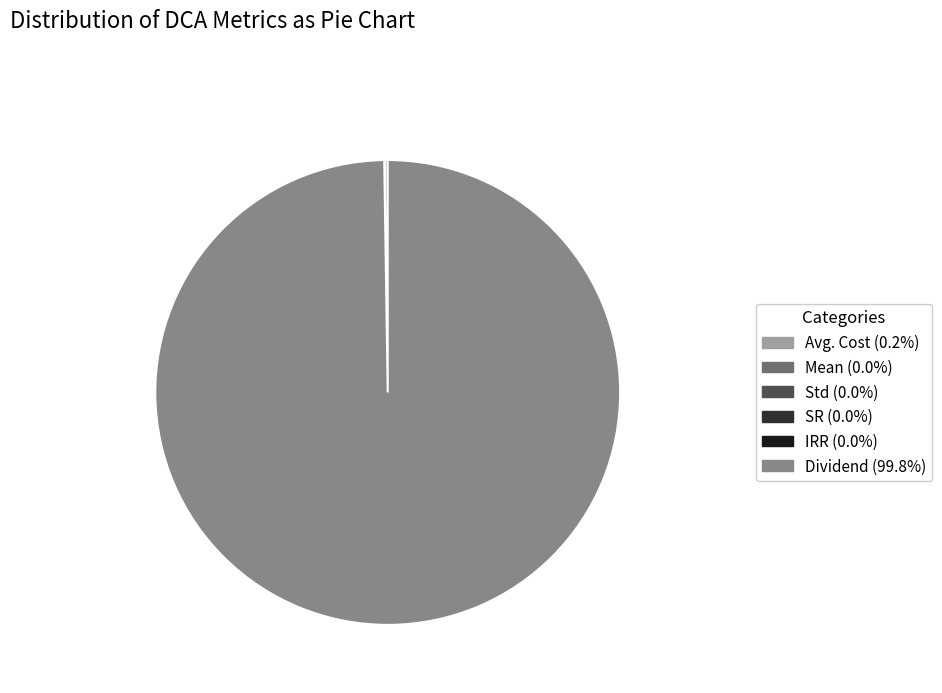

Is there a majority slice in this chart?

Yes